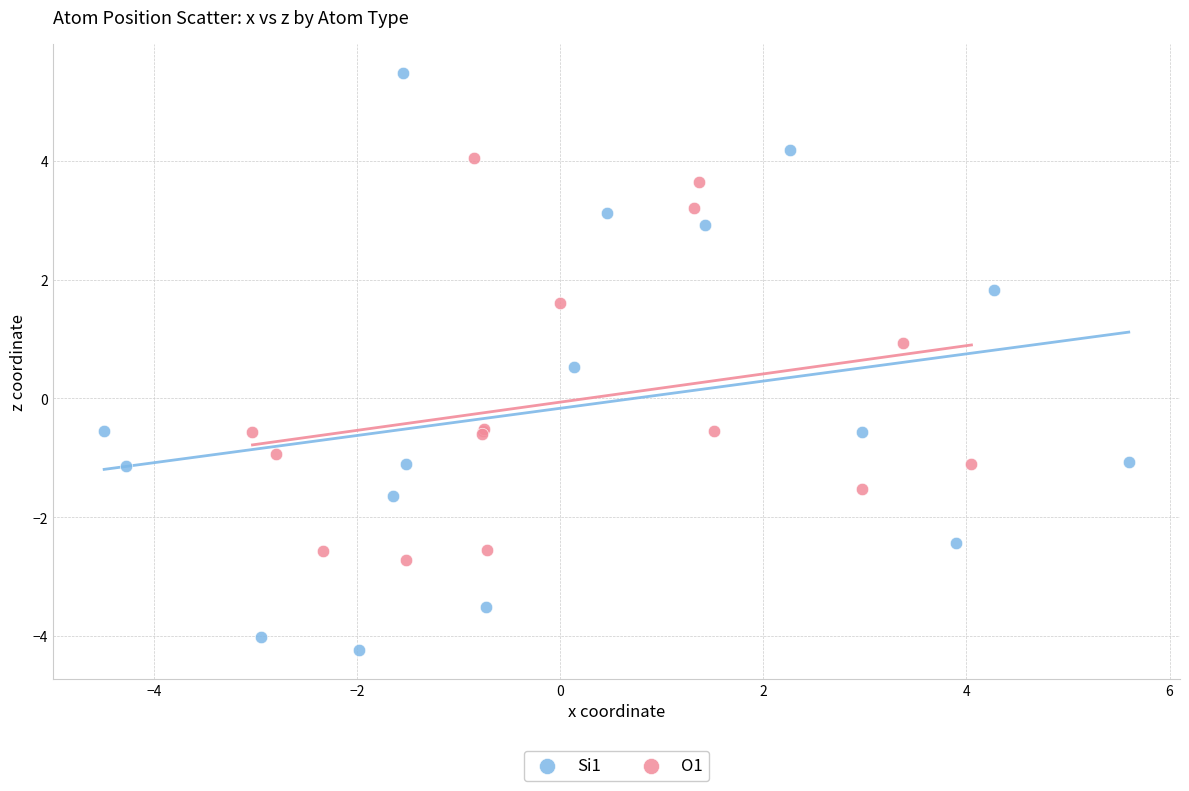

Which series has the widest spread of Y values?

Si1